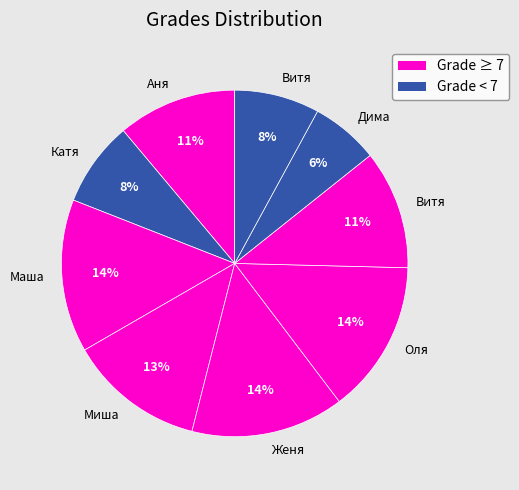

Count the number of slices in the pie.

9